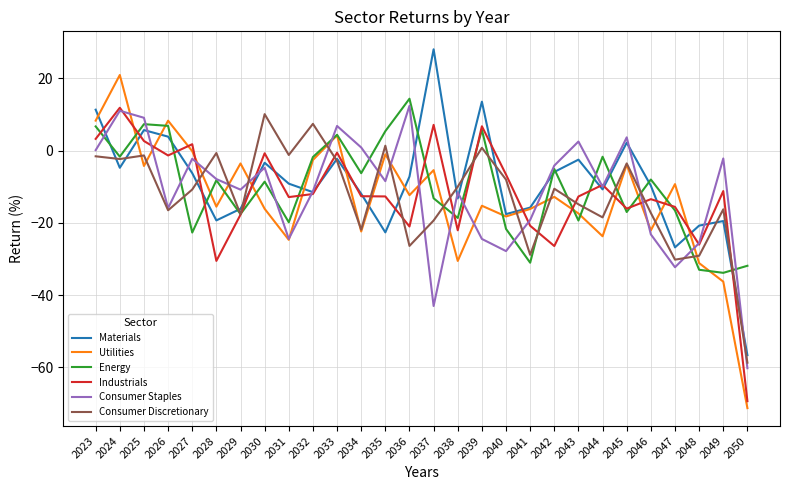

What is the highest value of the Consumer Discretionary series?

10.1